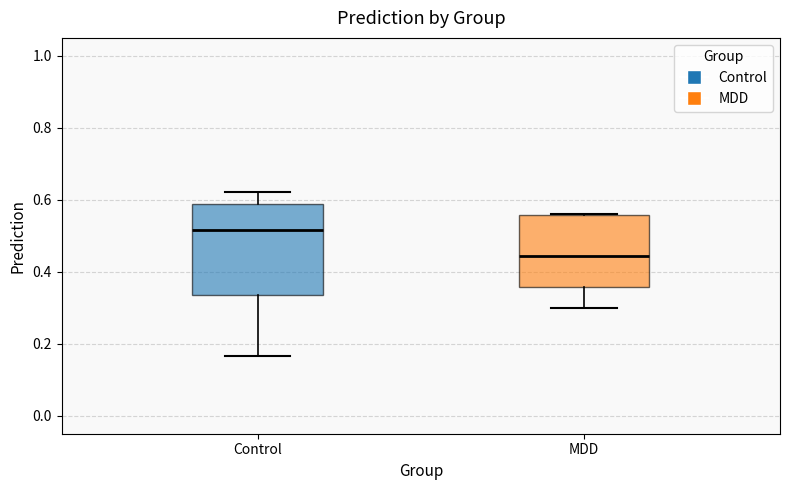

Which box is the tallest, from its lower edge to its upper edge?

Control